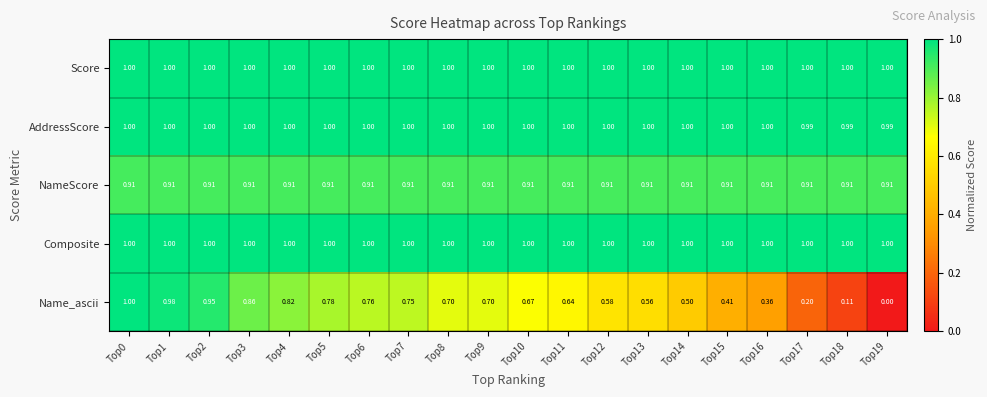

Which series changed the most between Top9 and Top16?

Name_ascii